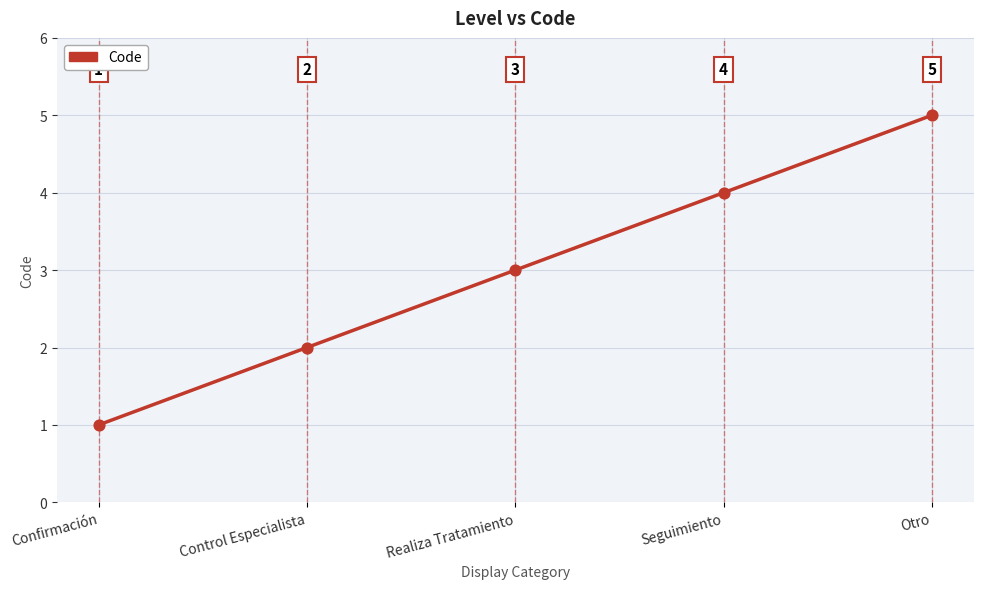

What is the ratio of the value at Confirmación to the value at Control Especialista?

0.5